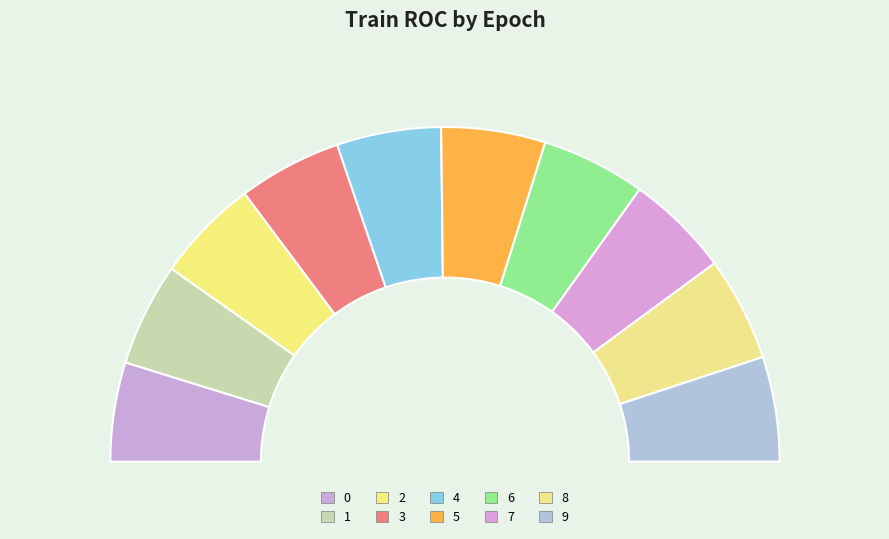

Is it true that 9 is 10% of the pie?

True